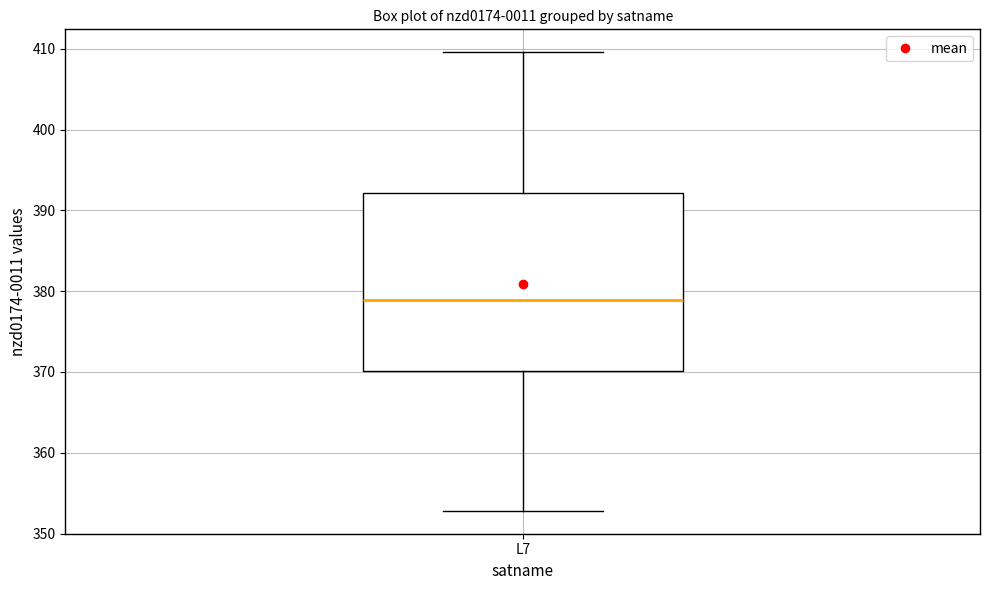

Where does the upper whisker of the box for L7 end on the y-axis? The values are not printed on the chart, so give them approximately, as read against the axis.

410